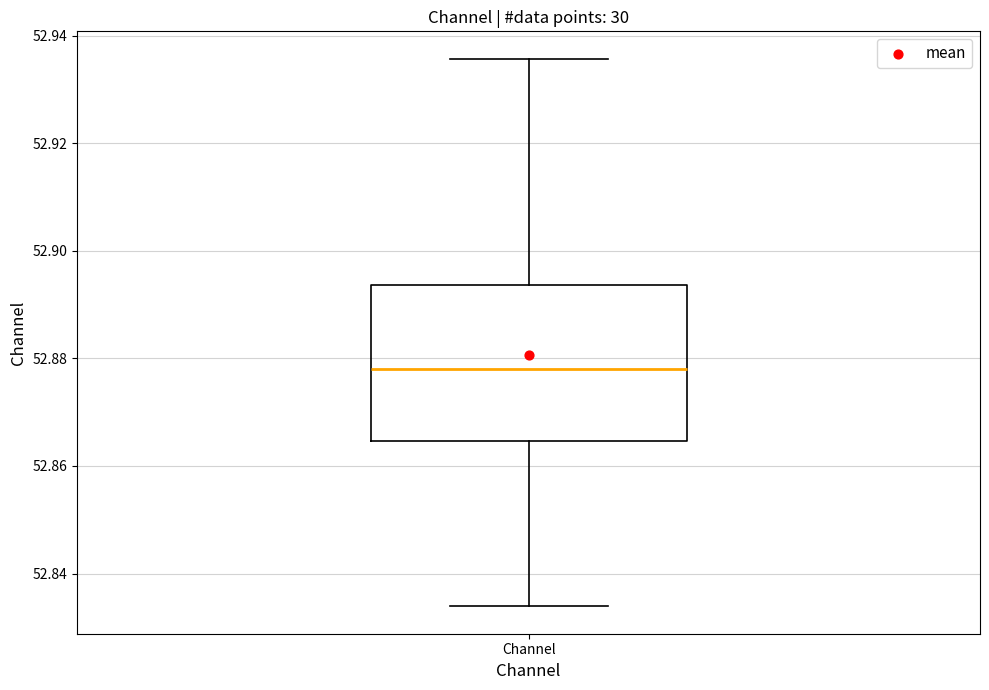

Read this box plot against the y-axis: the position of the median line, the range covered by the box, and the ends of both whiskers. The values are not printed on the chart, so give them approximately, as read against the axis.

median 52.878, box 52.864 to 52.894, whiskers 52.834 to 52.936